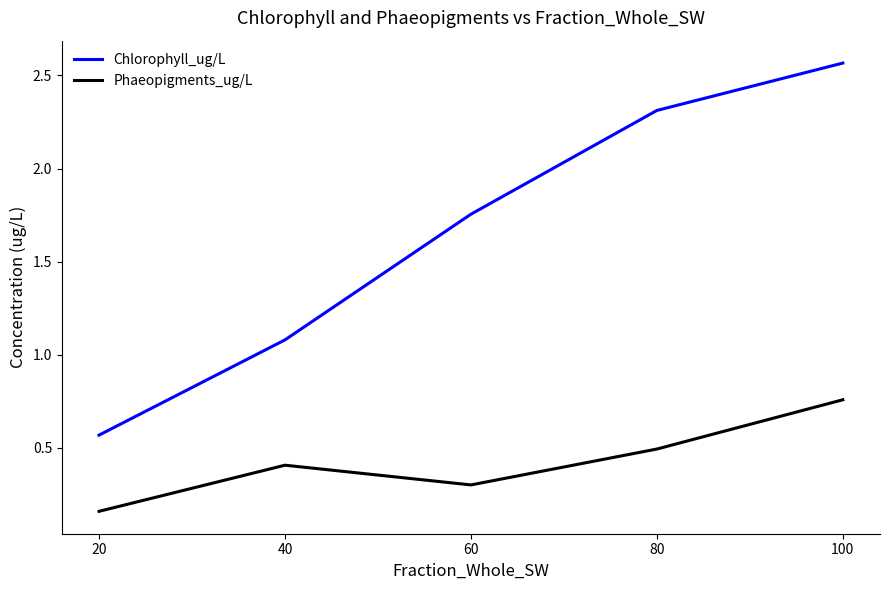

What is the average value of the Phaeopigments_ug/L series?

0.4